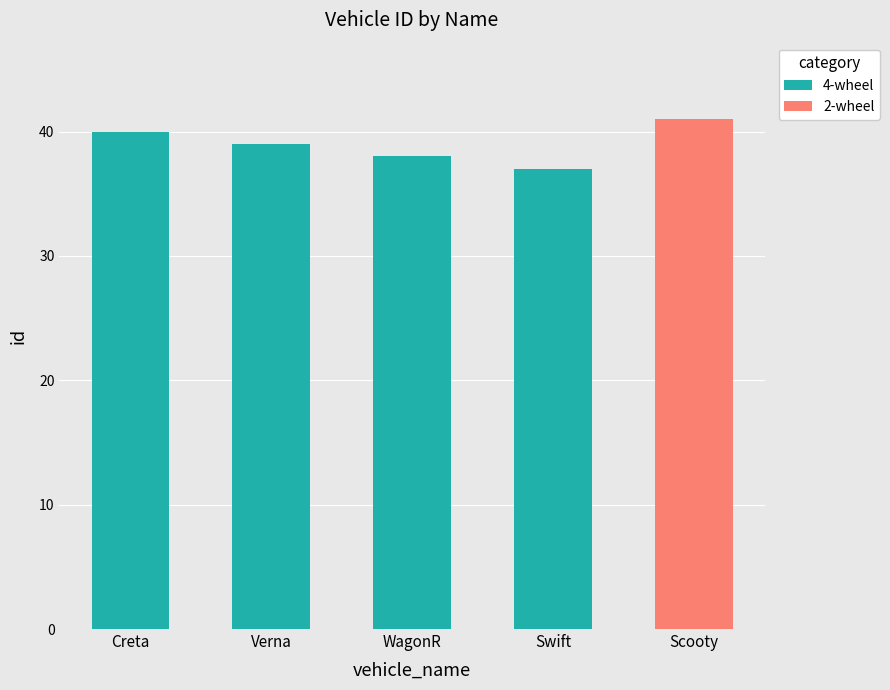

What is the maximum value for 4-wheel?

40